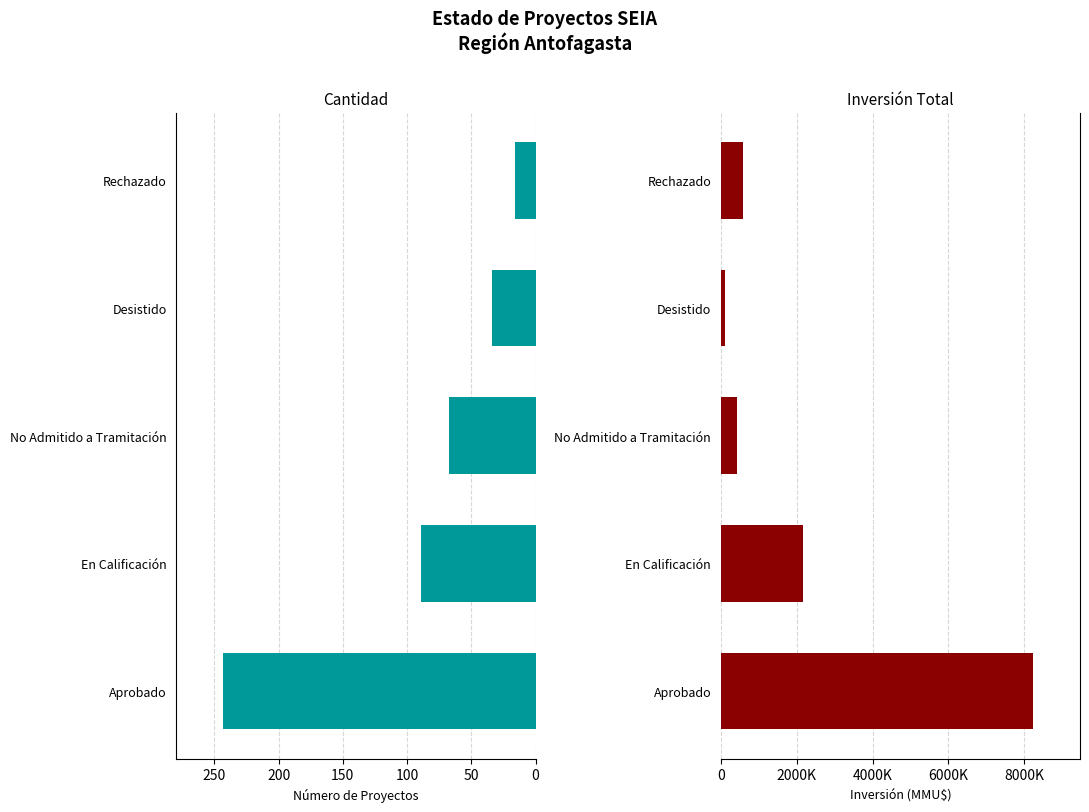

Does the chart contain any negative values?

No